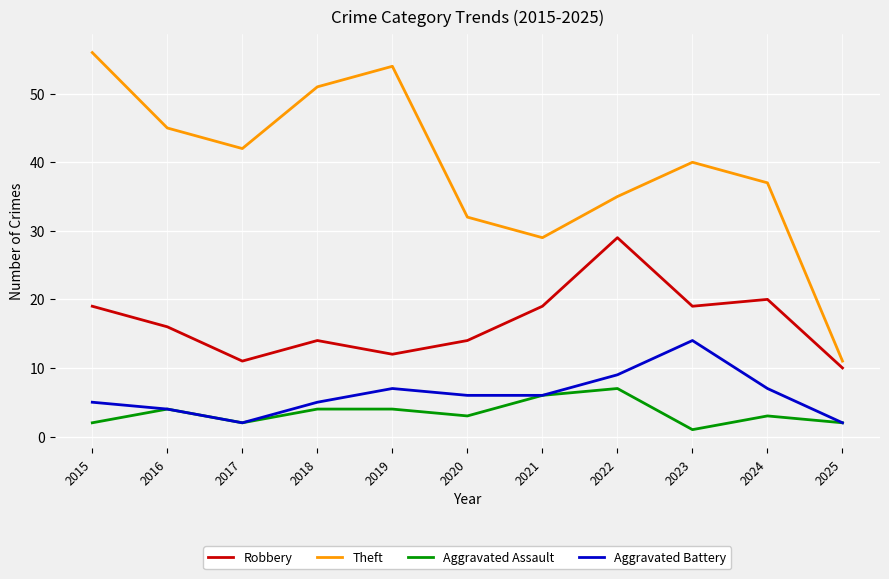

What is the highest value of the Theft series?

56